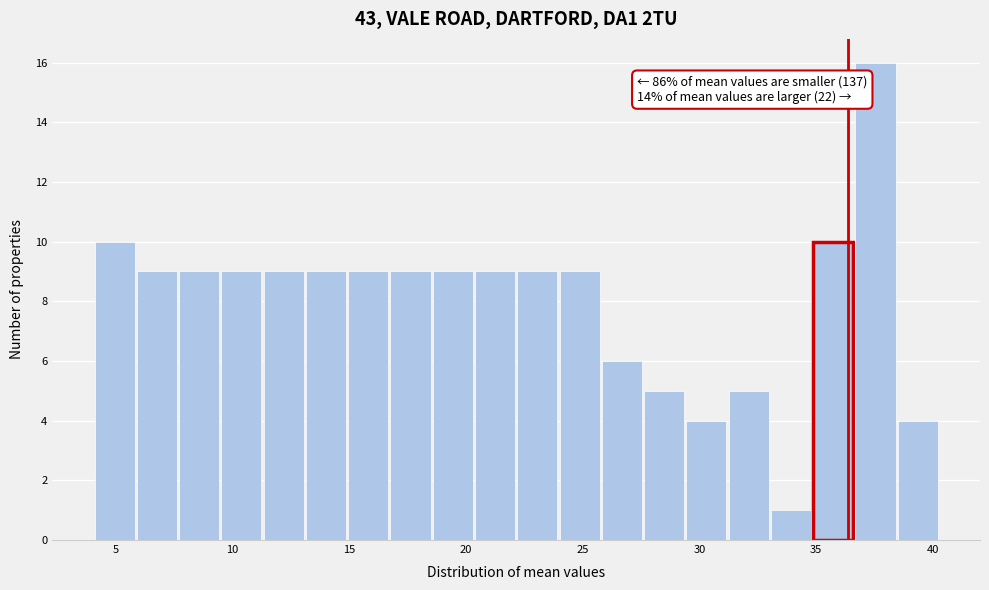

Around what value on the x-axis is the tallest bar? Give the approximate position of its centre, as read against the axis.

37.5